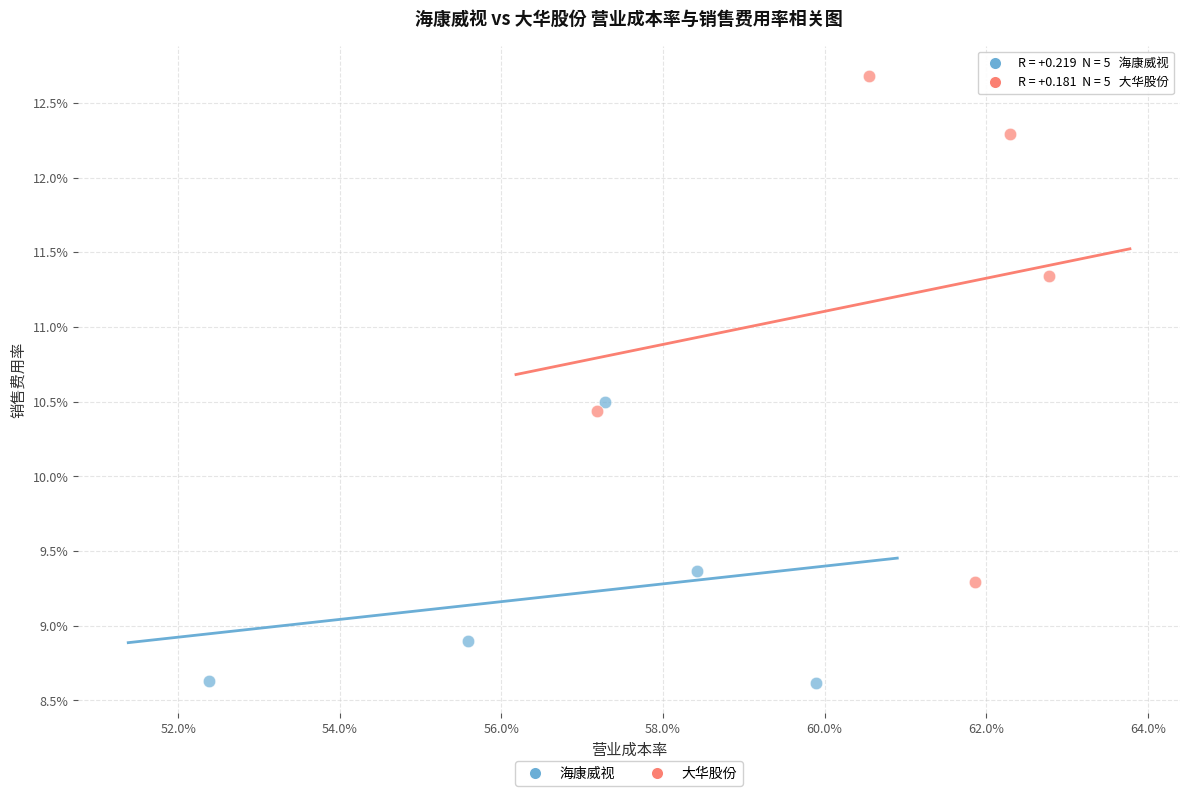

Which series has the widest spread of Y values?

大华股份